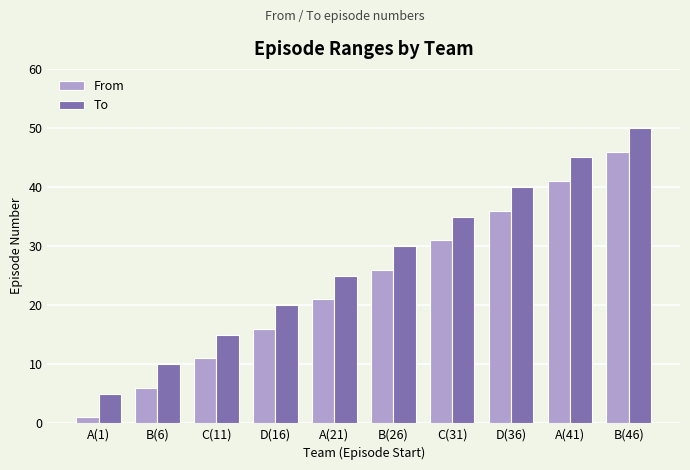

What position from the right is B(6)?

9